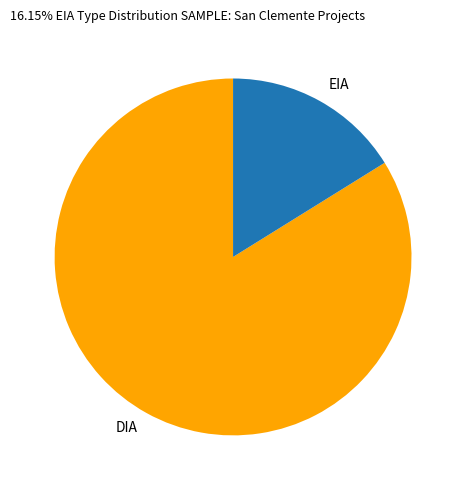

Does EIA account for over 50% of the chart?

No